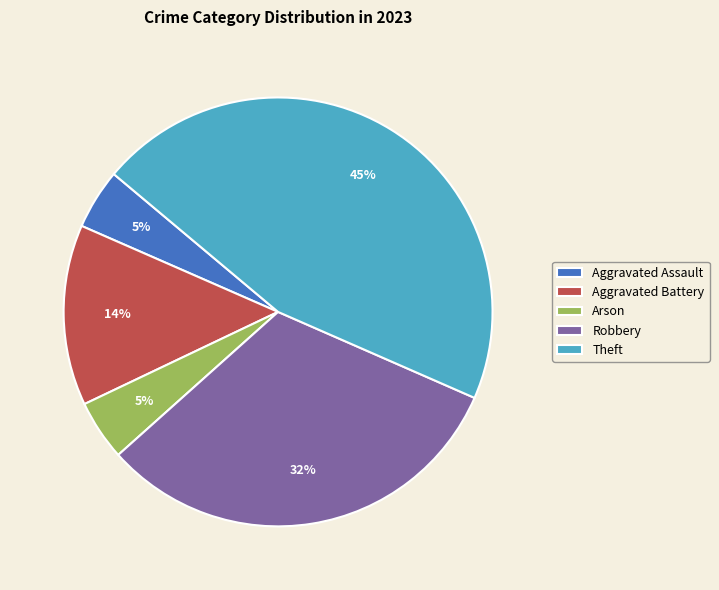

Is Aggravated Assault the majority of the pie?

No